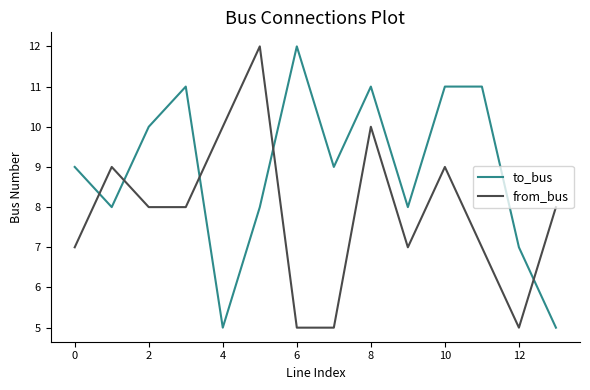

What is the difference between the maximum and minimum values in the from_bus series?

7